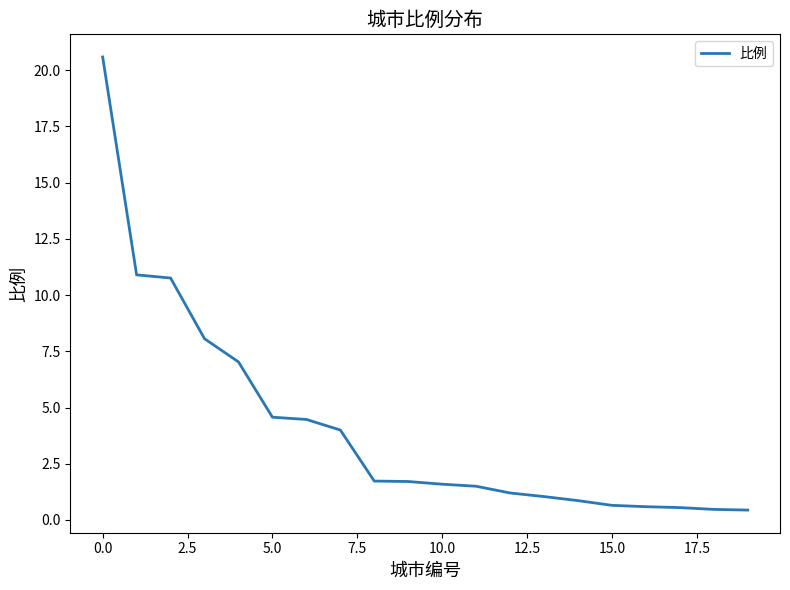

What is the greatest value displayed?

20.6